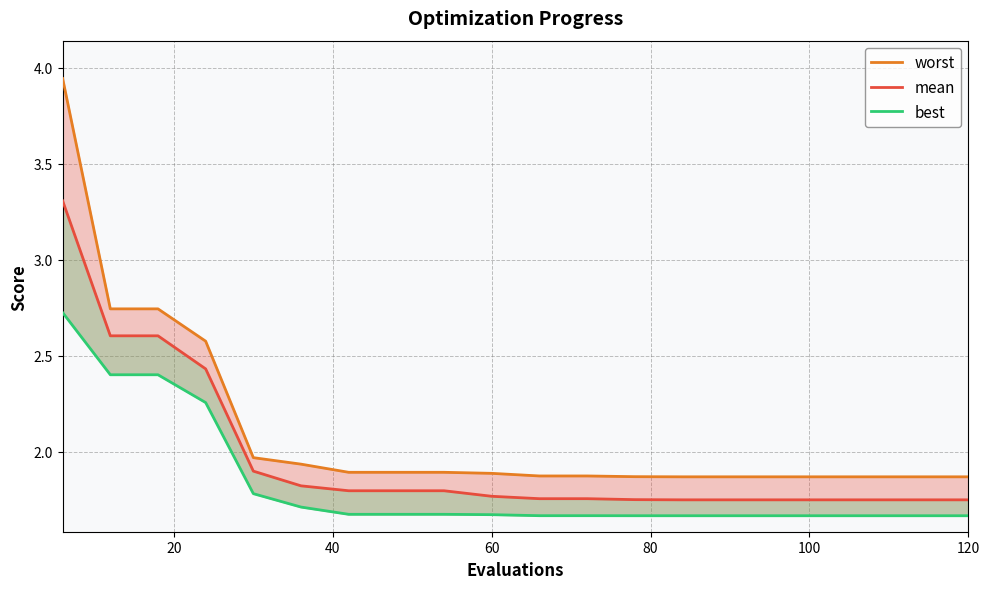

What is the value of the best point at the 1st from the left?

2.7